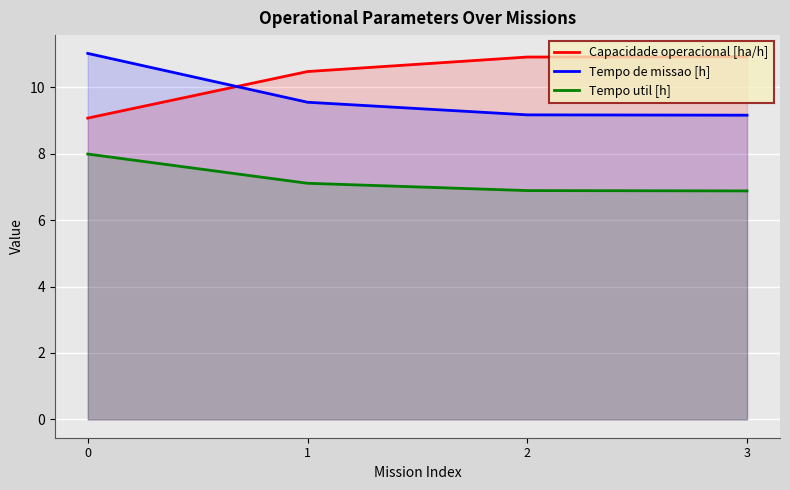

What is the spread (max minus min) of values at 1?

3.4